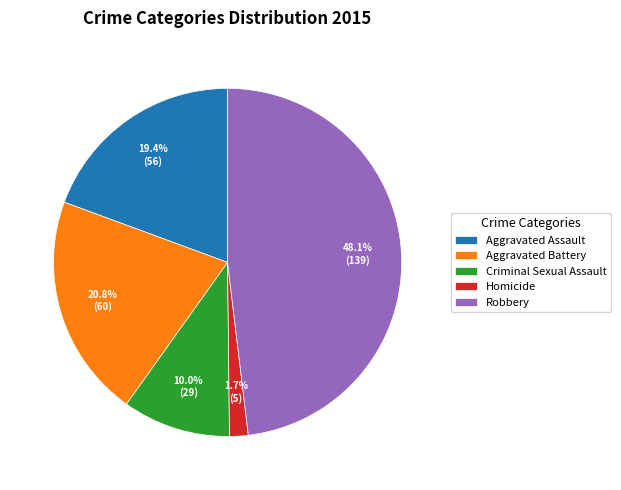

Do Homicide and Aggravated Assault together represent more than half of the pie?

No